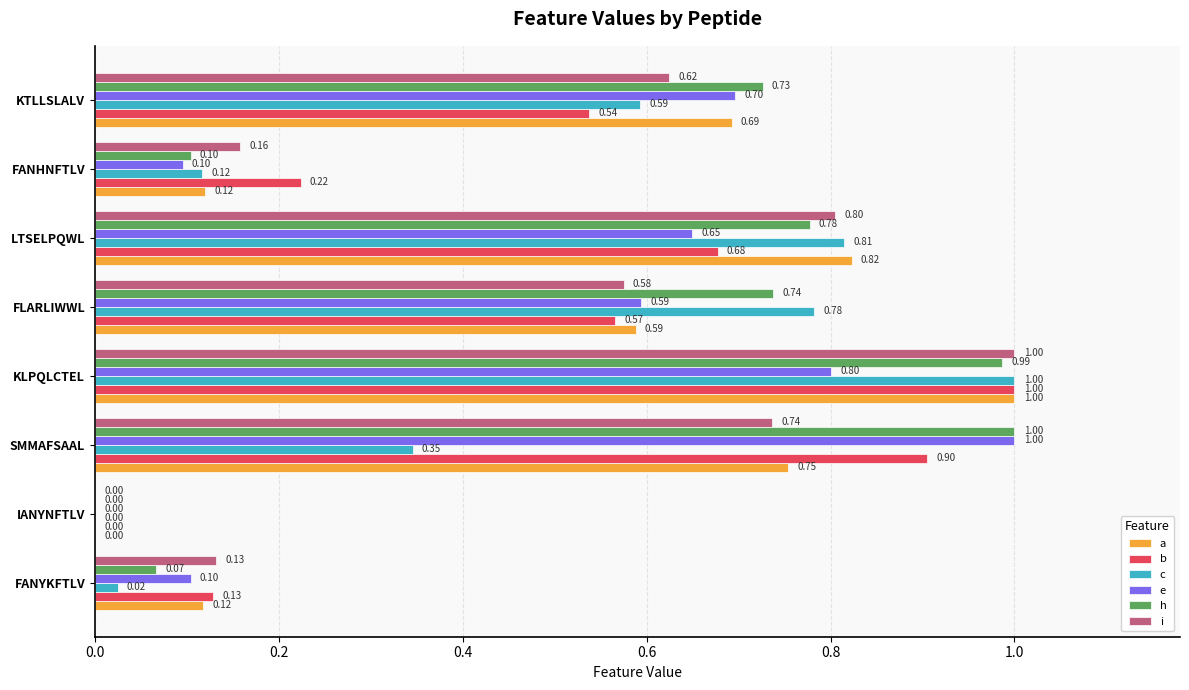

What is the sum of all b values?

4.0